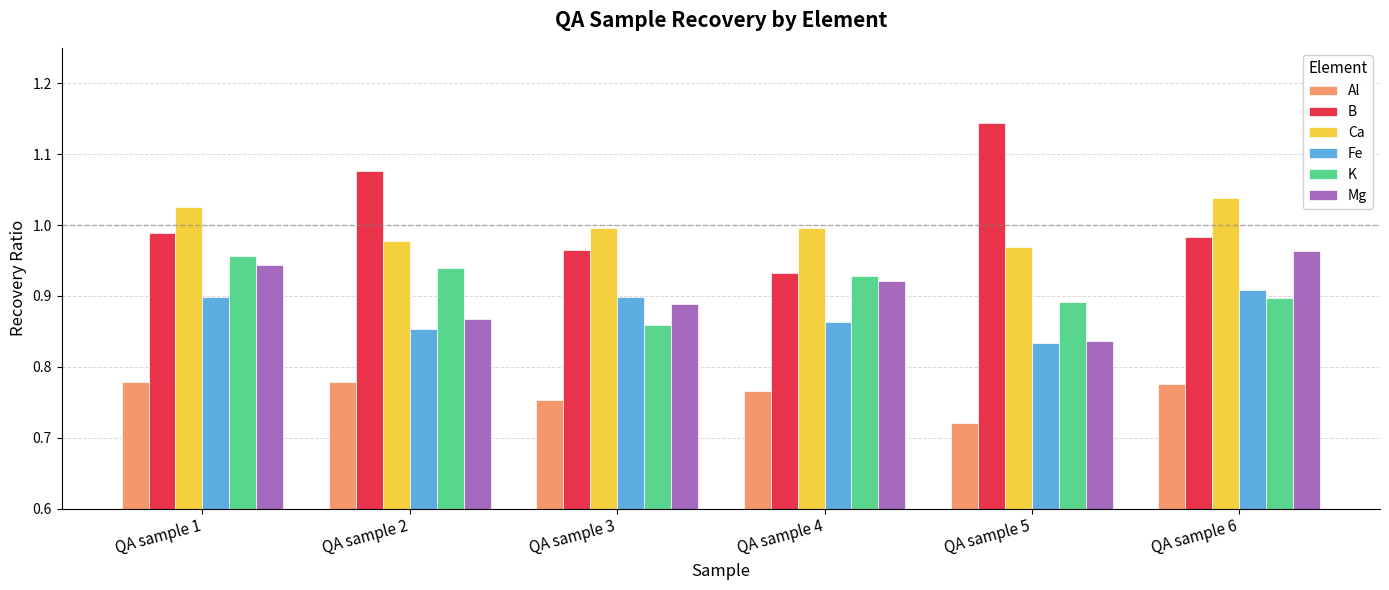

Which label corresponds to the largest value in the chart?

QA sample 5